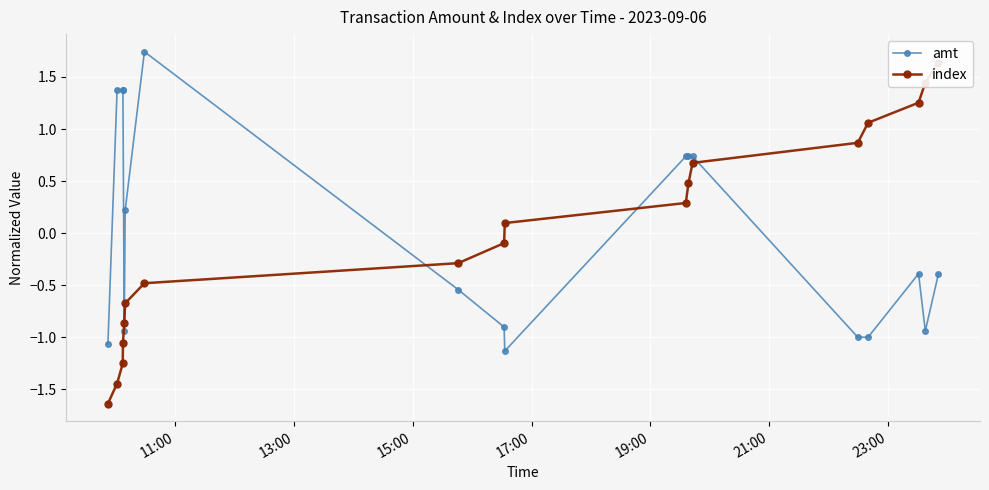

Which series has the largest total across all categories?

index